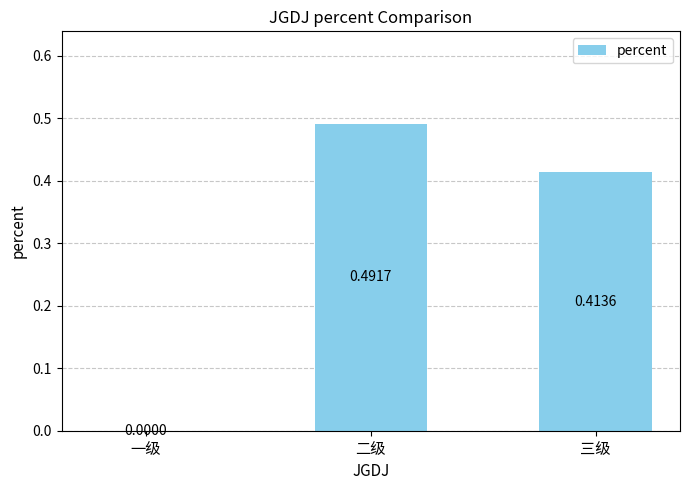

What is the sum of all values?

0.9